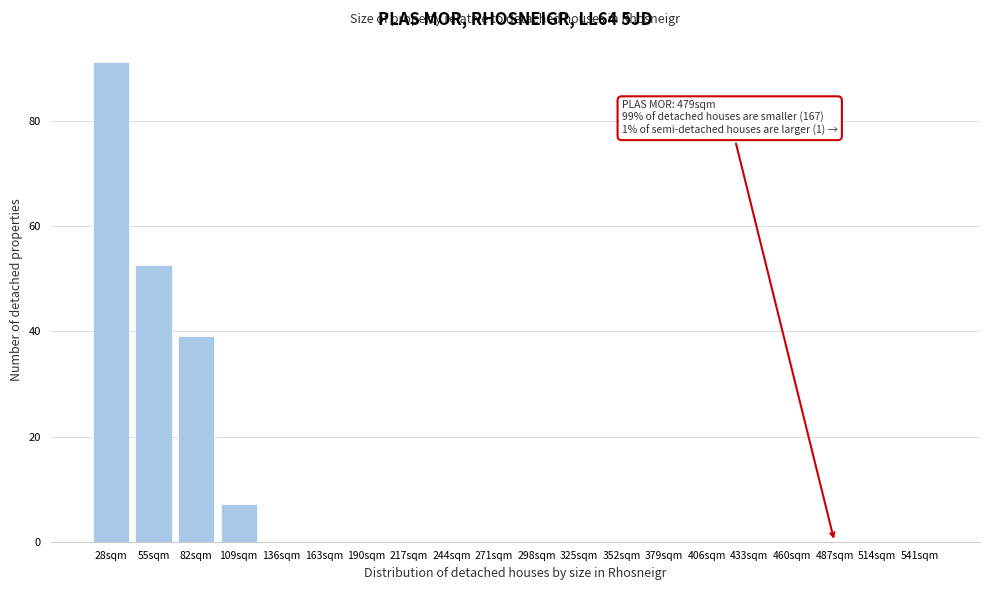

Reading left to right, transcribe all the data shown in this chart.

28sqm=91.2	55sqm=52.6	82sqm=39.1	109sqm=7.2	136sqm=0.0	163sqm=0.0	190sqm=0.0	217sqm=0.0	244sqm=0.0	271sqm=0.0	298sqm=0.0	325sqm=0.0	352sqm=0.0	379sqm=0.0	406sqm=0.0	433sqm=0.0	460sqm=0.0	487sqm=0.0	514sqm=0.0	541sqm=0.0